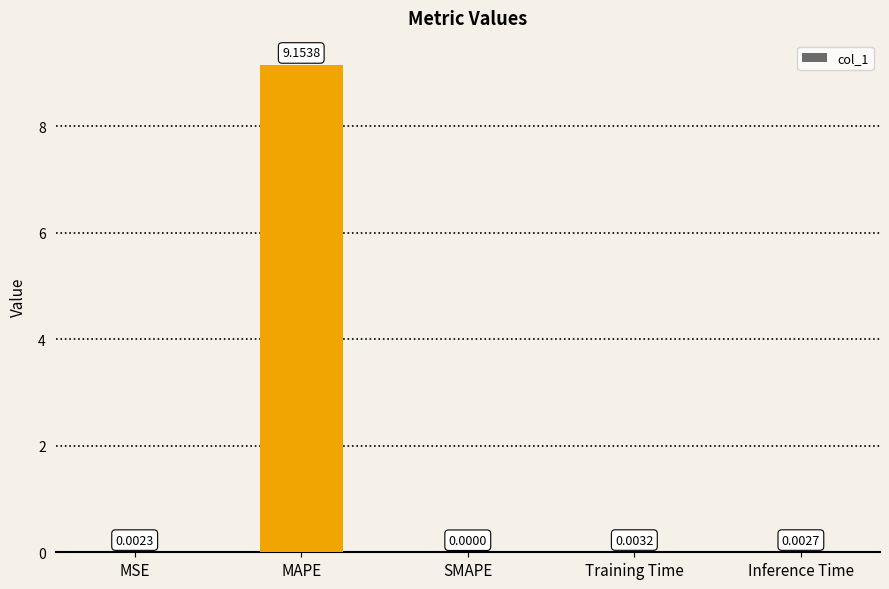

At which category does the chart reach its peak across all series?

MAPE